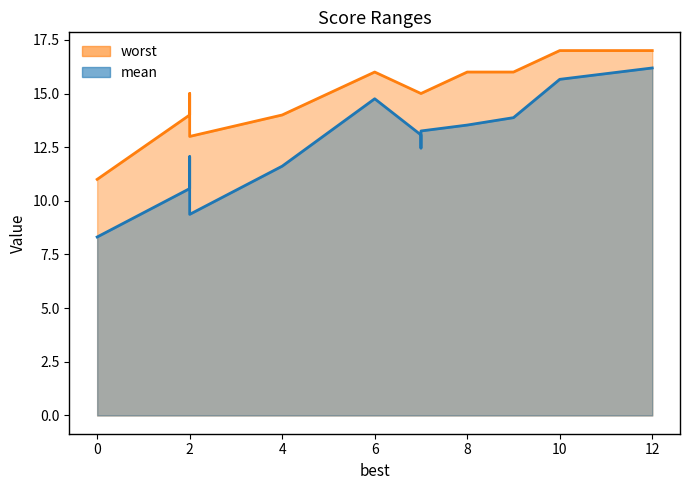

Count the number of categories in the chart.

13